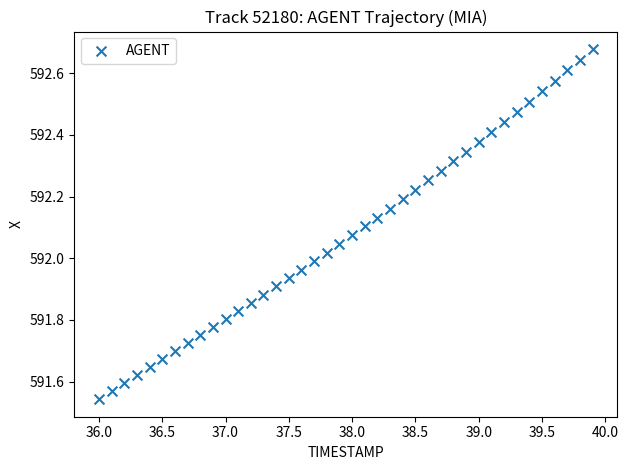

What is the range of Y values (max minus min)?

1.1